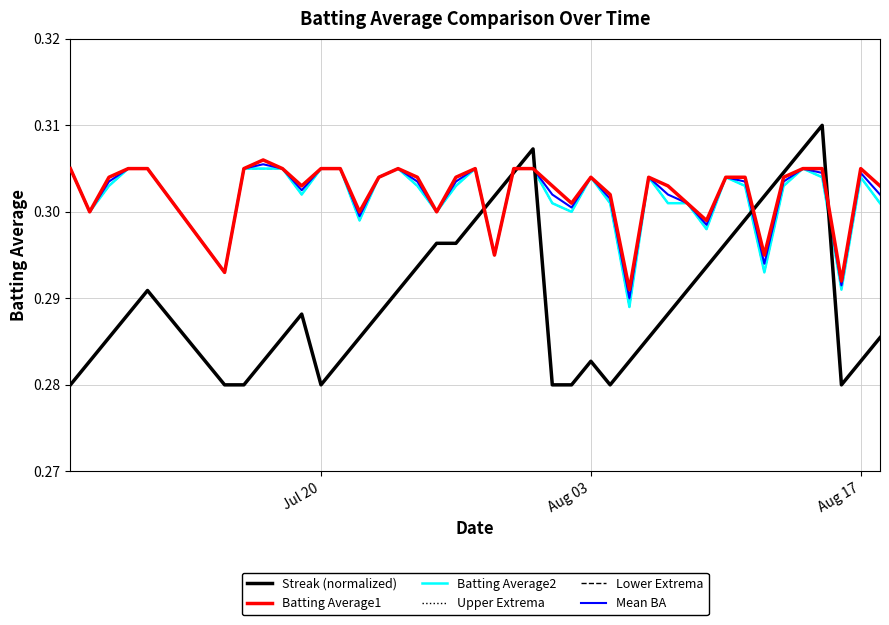

Reading right to left, transcribe all the data shown in this chart.

Streak (normalized): 0.3	0.3	0.3	0.3	0.3	0.3	0.3	0.3	0.3	0.3	0.3	0.3	0.3	0.3	0.3	0.3	0.3	0.3	0.3	0.3	0.3	0.3	0.3	0.3	0.3	0.3	0.3	0.3	0.3	0.3	0.3	0.3	0.3	0.3	0.3	0.3	0.3	0.3	0.3	0.3
Batting Average1: 0.3	0.3	0.3	0.3	0.3	0.3	0.3	0.3	0.3	0.3	0.3	0.3	0.3	0.3	0.3	0.3	0.3	0.3	0.3	0.3	0.3	0.3	0.3	0.3	0.3	0.3	0.3	0.3	0.3	0.3	0.3	0.3	0.3	0.3	0.3	0.3	0.3	0.3	0.3	0.3
Batting Average2: 0.3	0.3	0.3	0.3	0.3	0.3	0.3	0.3	0.3	0.3	0.3	0.3	0.3	0.3	0.3	0.3	0.3	0.3	0.3	0.3	0.3	0.3	0.3	0.3	0.3	0.3	0.3	0.3	0.3	0.3	0.3	0.3	0.3	0.3	0.3	0.3	0.3	0.3	0.3	0.3
Upper Extrema: 0.3	0.3	0.3	0.3	0.3	0.3	0.3	0.3	0.3	0.3	0.3	0.3	0.3	0.3	0.3	0.3	0.3	0.3	0.3	0.3	0.3	0.3	0.3	0.3	0.3	0.3	0.3	0.3	0.3	0.3	0.3	0.3	0.3	0.3	0.3	0.3	0.3	0.3	0.3	0.3
Lower Extrema: 0.3	0.3	0.3	0.3	0.3	0.3	0.3	0.3	0.3	0.3	0.3	0.3	0.3	0.3	0.3	0.3	0.3	0.3	0.3	0.3	0.3	0.3	0.3	0.3	0.3	0.3	0.3	0.3	0.3	0.3	0.3	0.3	0.3	0.3	0.3	0.3	0.3	0.3	0.3	0.3
Mean BA: 0.3	0.3	0.3	0.3	0.3	0.3	0.3	0.3	0.3	0.3	0.3	0.3	0.3	0.3	0.3	0.3	0.3	0.3	0.3	0.3	0.3	0.3	0.3	0.3	0.3	0.3	0.3	0.3	0.3	0.3	0.3	0.3	0.3	0.3	0.3	0.3	0.3	0.3	0.3	0.3